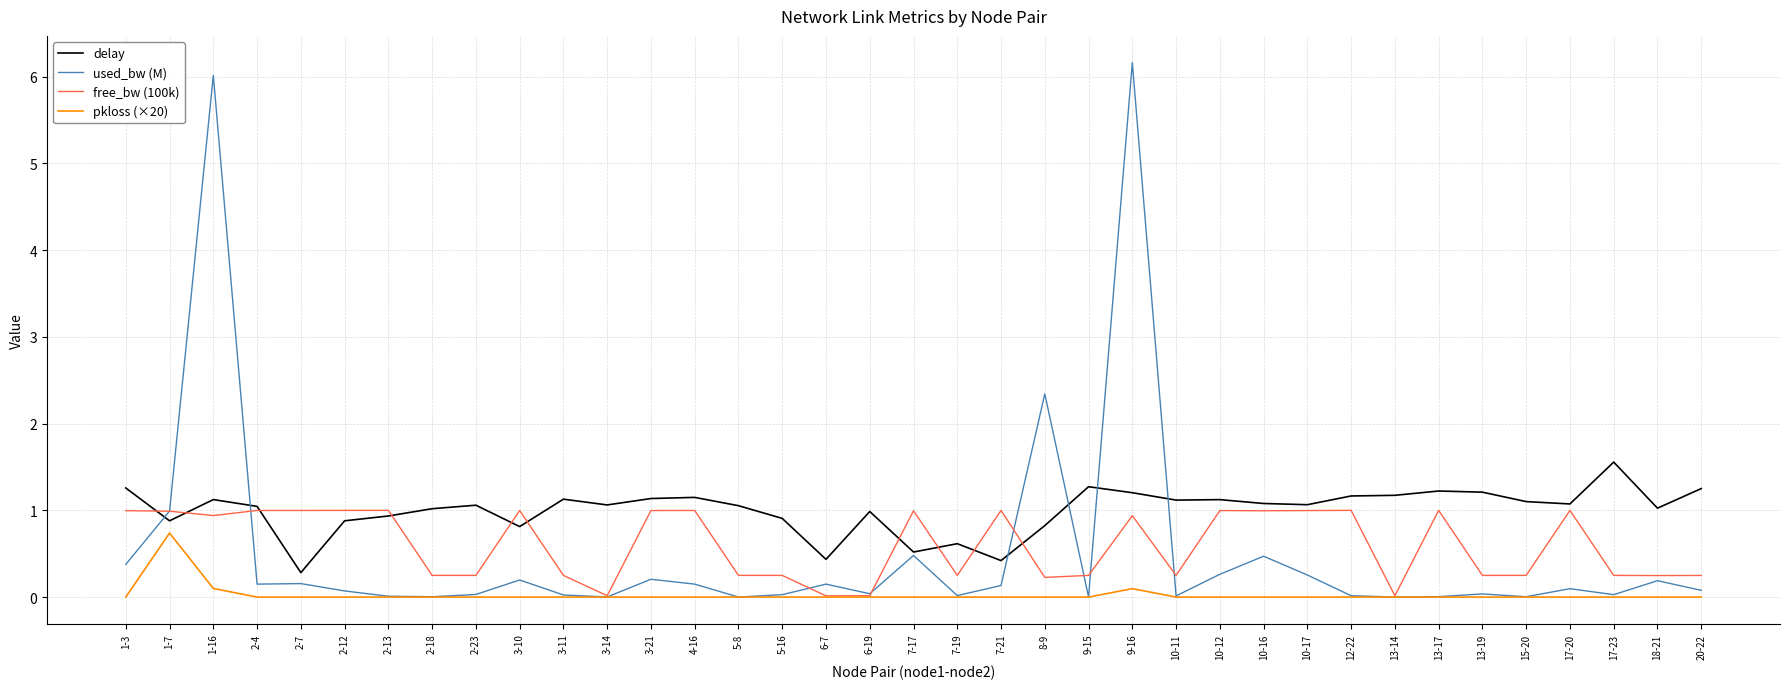

How many distinct data groups are displayed?

4